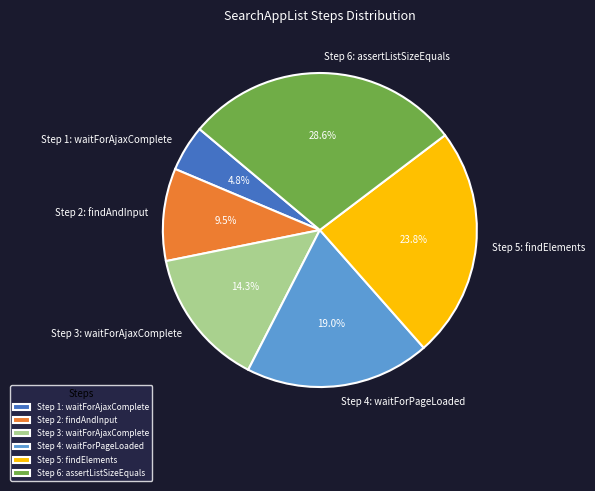

To the nearest percent, what is the difference between the Step 1: waitForAjaxComplete and Step 3: waitForAjaxComplete slice percentages?

10%